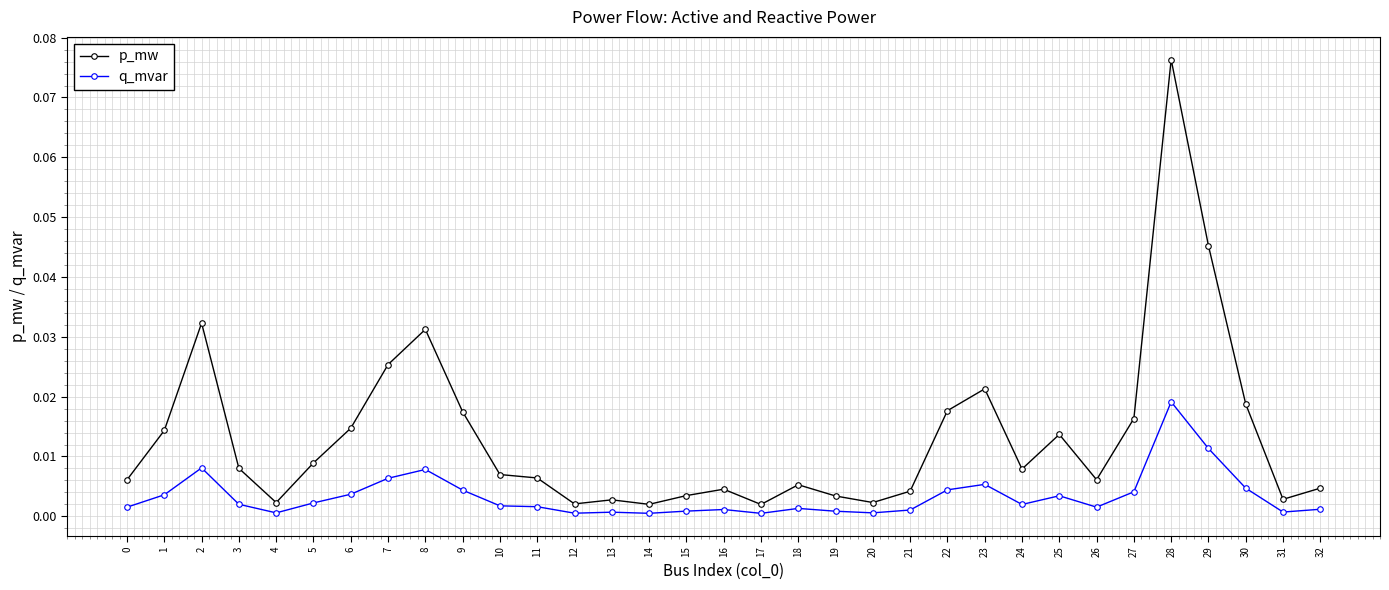

At which category does q_mvar reach its first local peak?

2